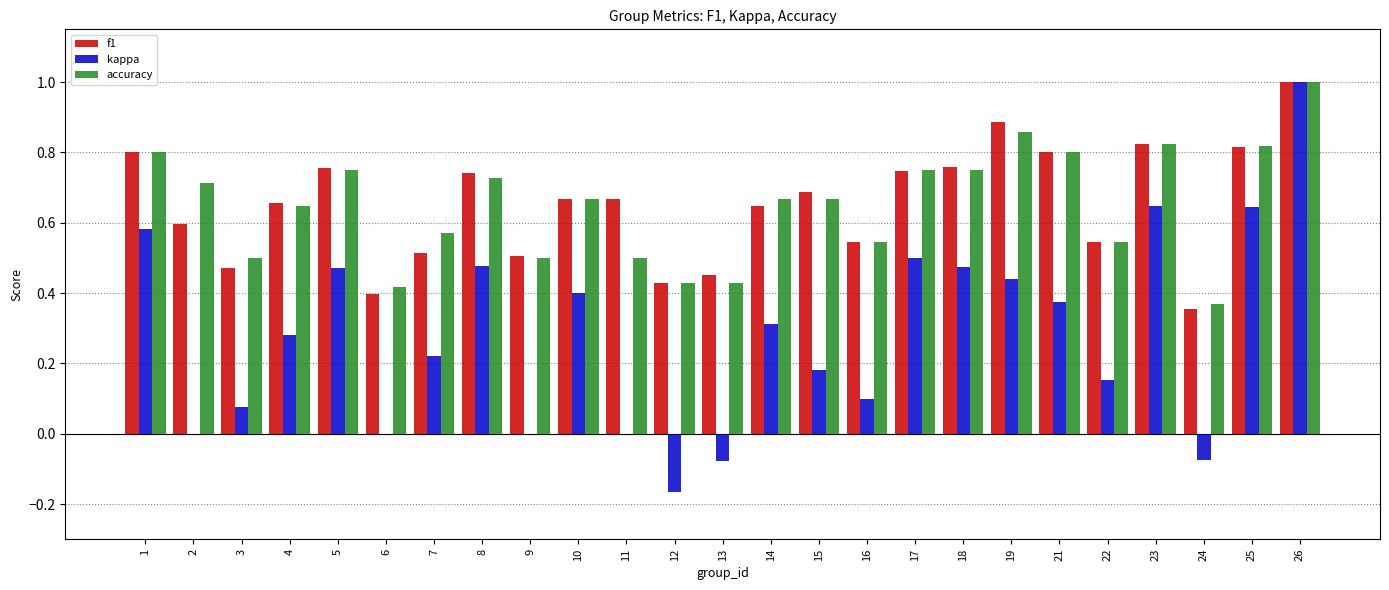

Between 10 and 24, which series saw the biggest shift?

kappa